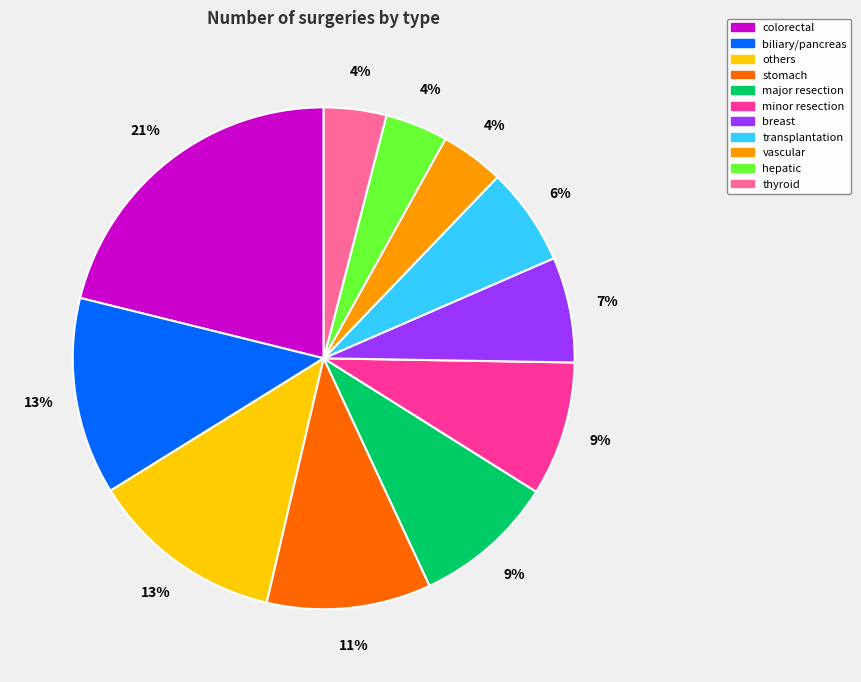

Which has a higher value, minor resection or stomach?

stomach